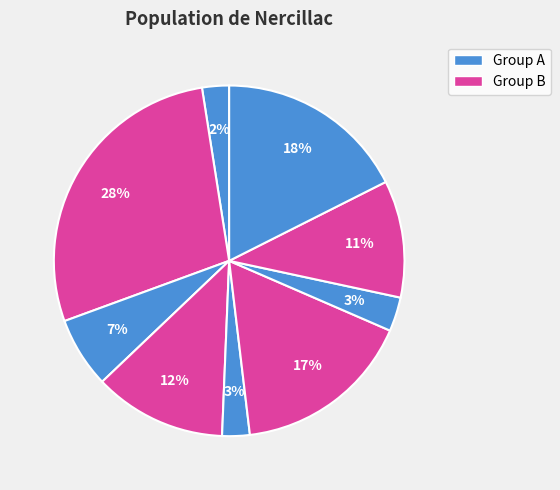

How many slices are in this pie chart?

9